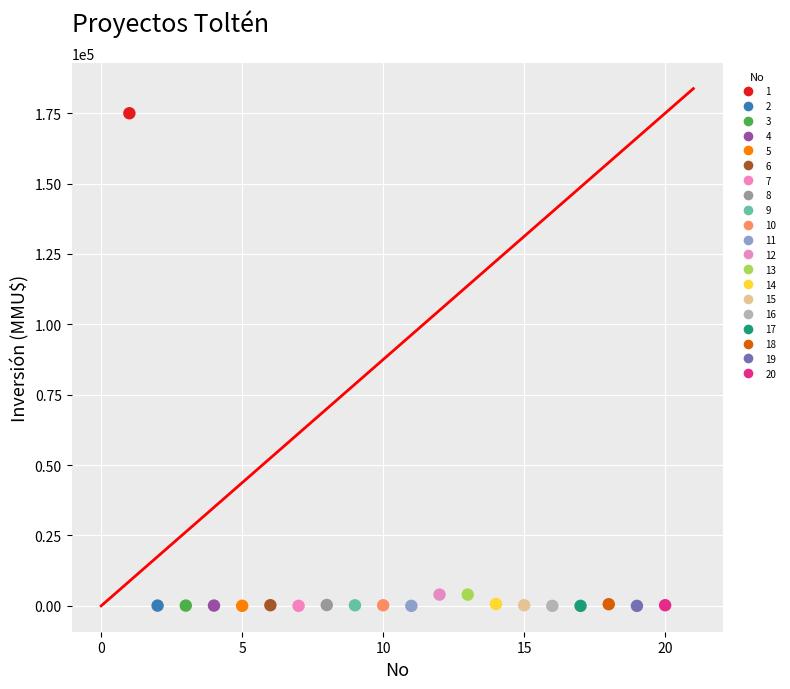

What are all the series names shown in the legend?

1, 2, 3, 4, 5, 6, 7, 8, 9, 10, 11, 12, 13, 14, 15, 16, 17, 18, 19, 20